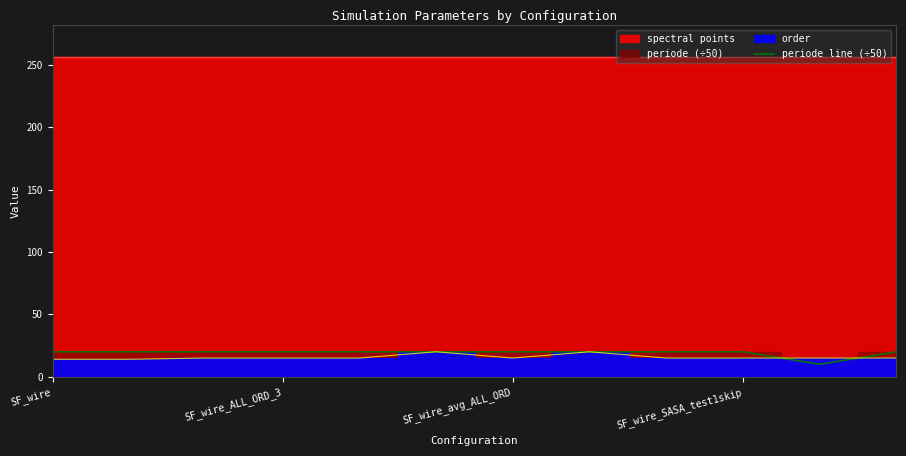

Count the values in the range 20 to 21.

11